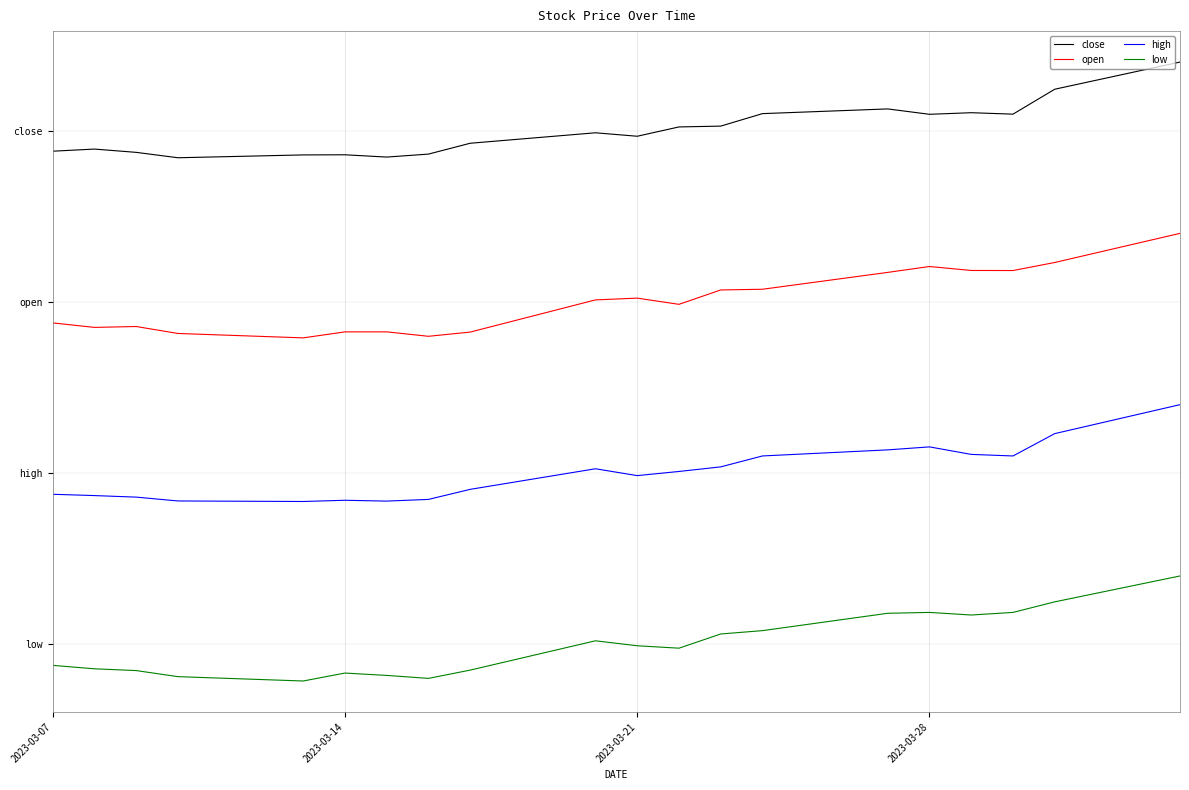

True or false: close and low cross at least once.

False